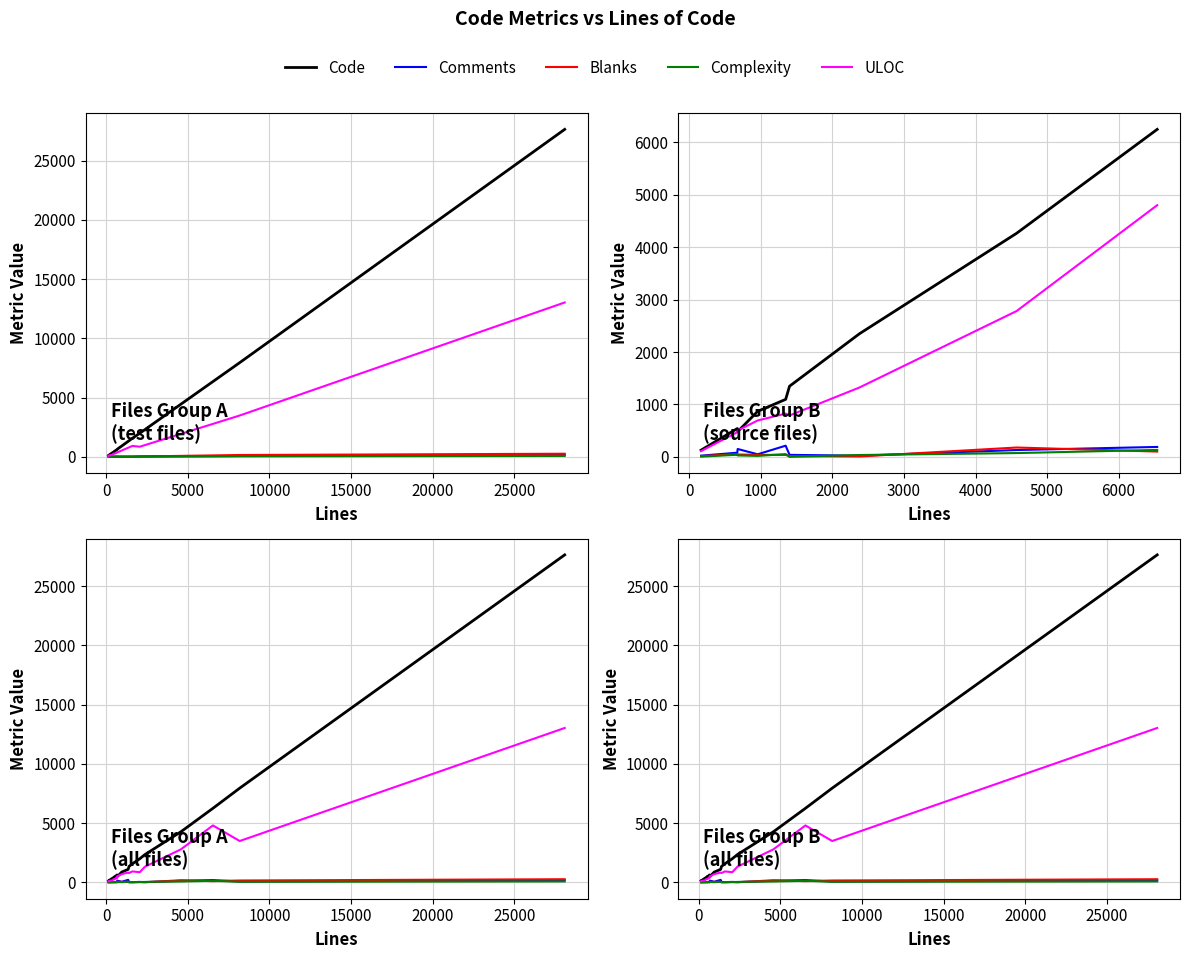

What is the sum of all Comments values?

1348